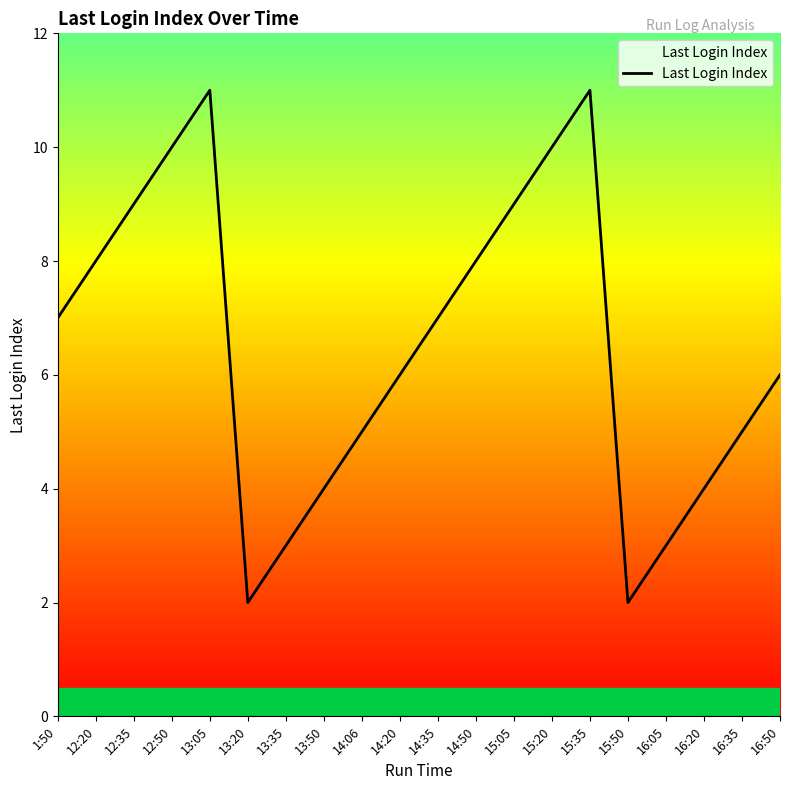

How many values are below 7?

10